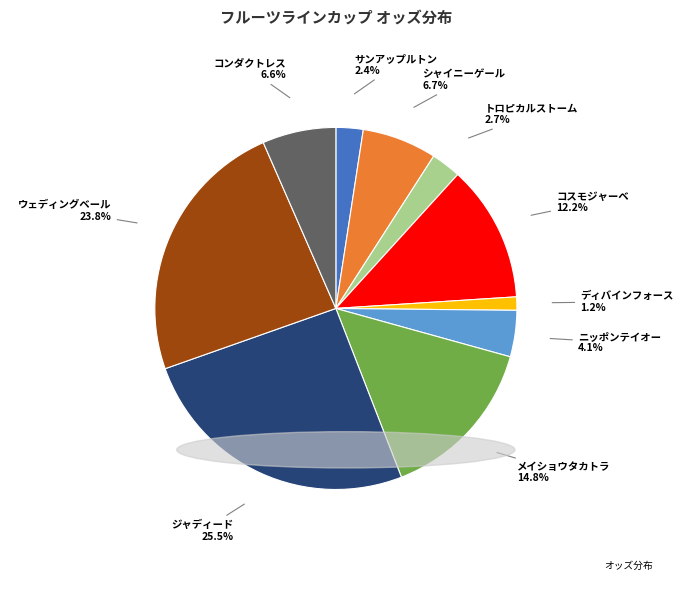

Is there any slice that represents more than half of the pie?

No